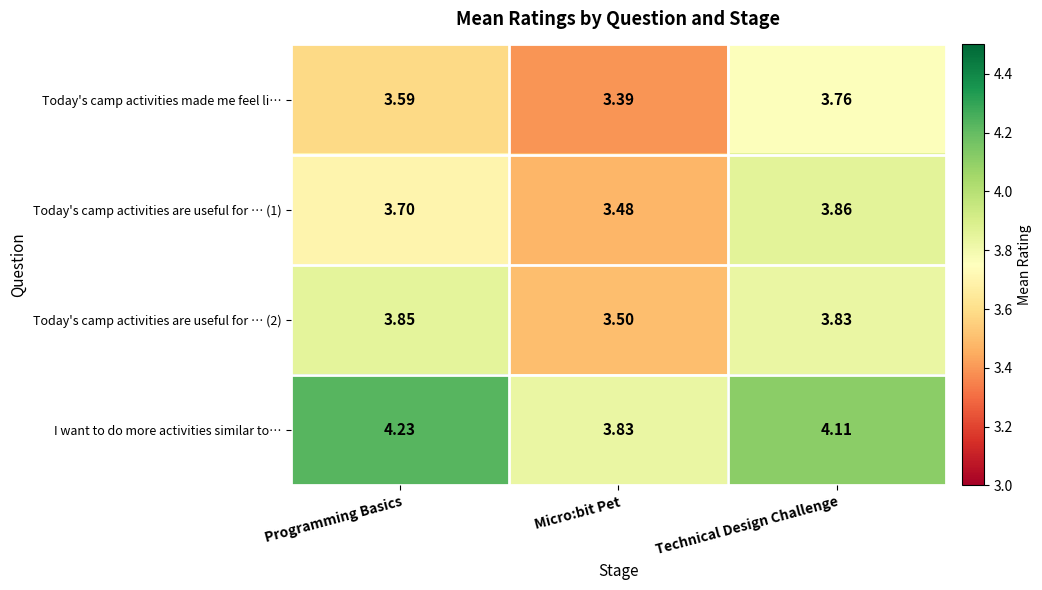

Rank the categories by I want to do more activities similar to… value from lowest to highest.

Micro:bit Pet, Technical Design Challenge, Programming Basics